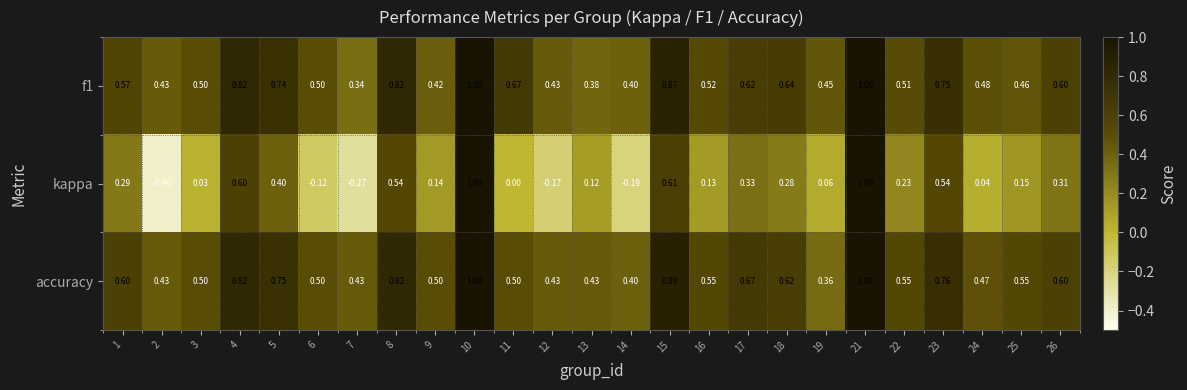

Which series has the largest total across all categories?

accuracy